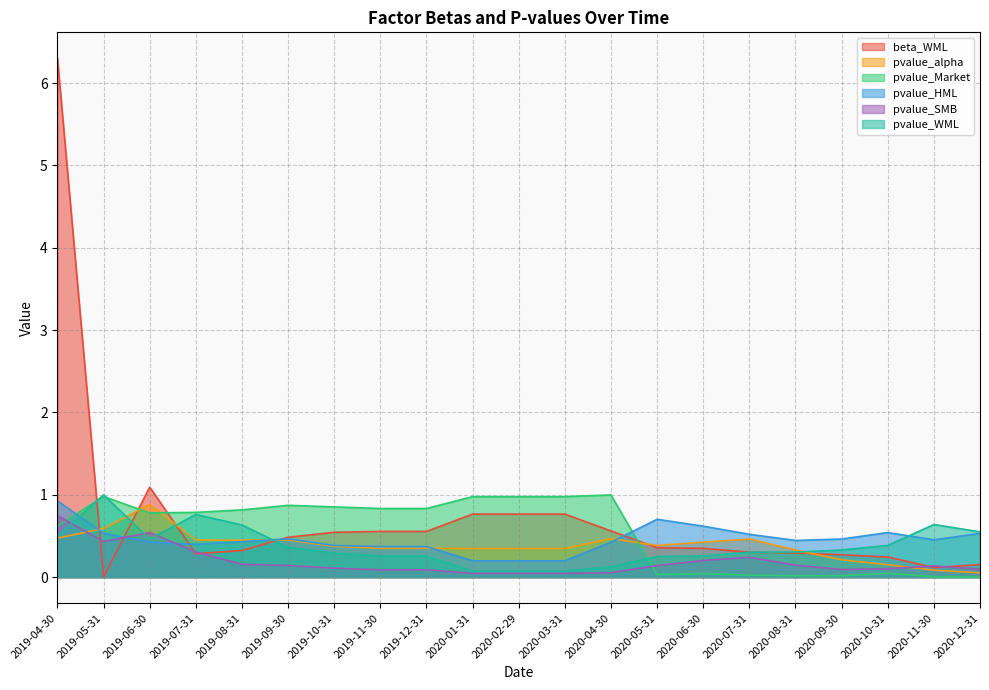

Which has a higher value, 2020-04-30 or 2019-09-30?

2020-04-30